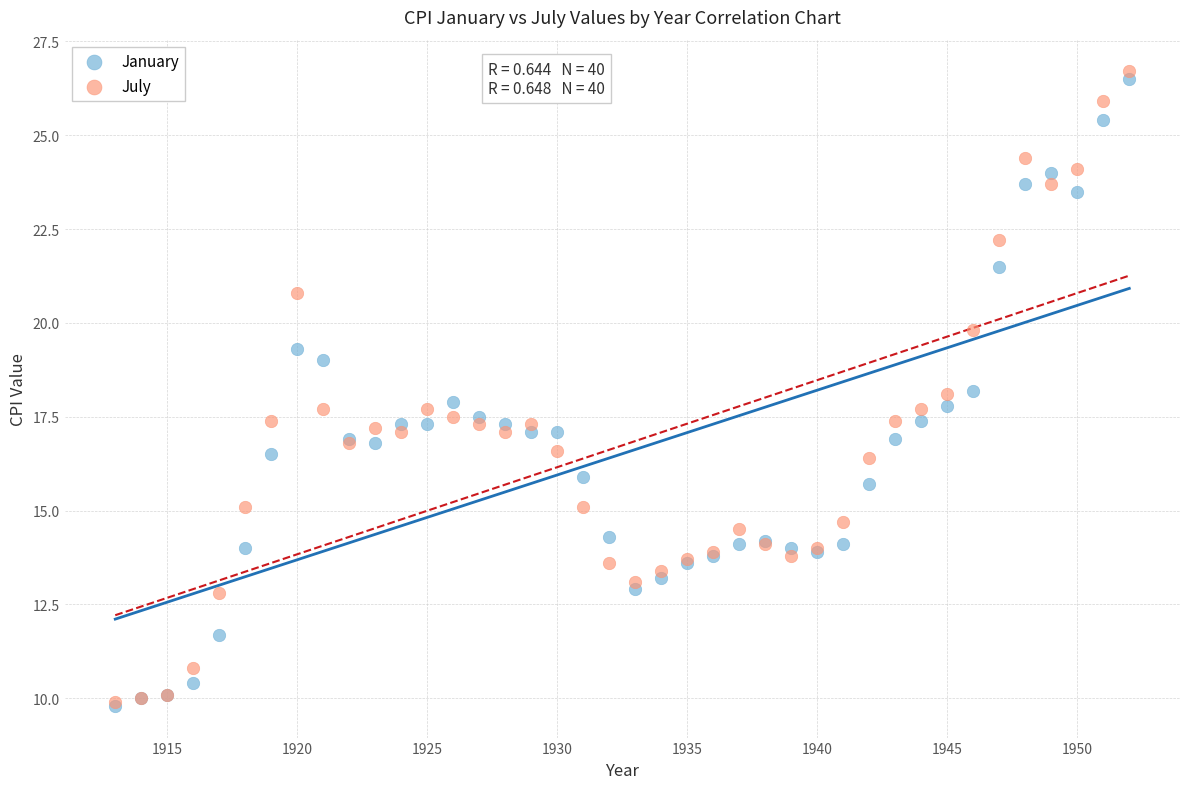

What are all the series names shown in the legend?

January, July